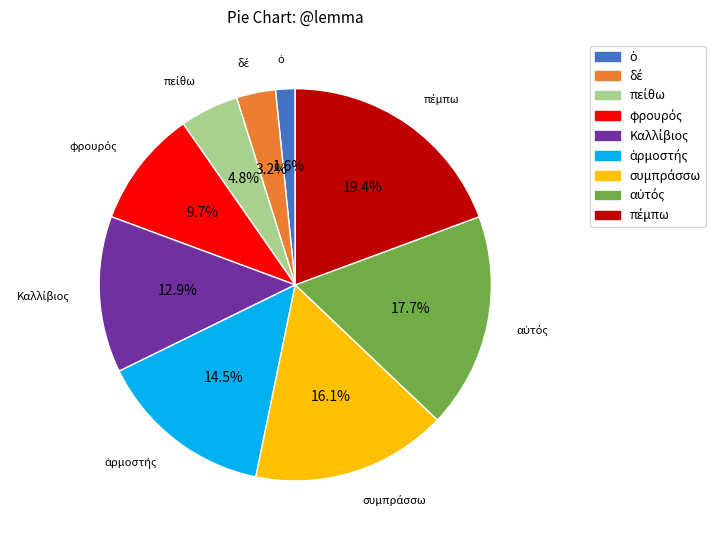

Does any single category account for the majority?

No